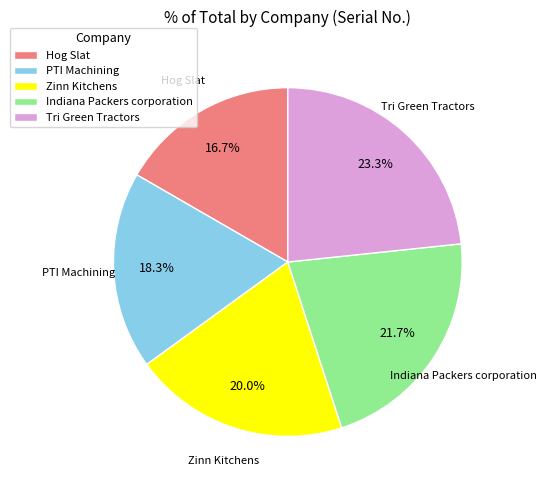

What is the ratio of the value at Indiana Packers corporation to the value at Tri Green Tractors?

0.9